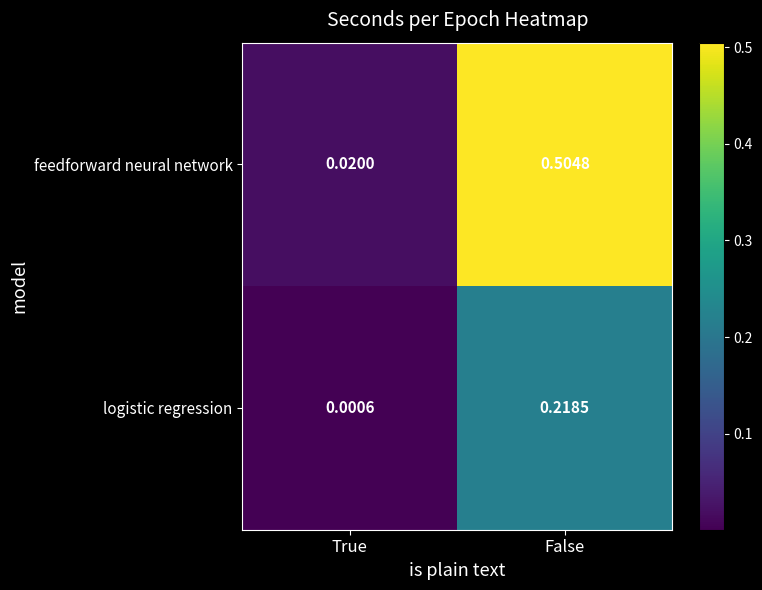

Rank the series by their maximum value, from lowest to highest.

logistic regression, feedforward neural network